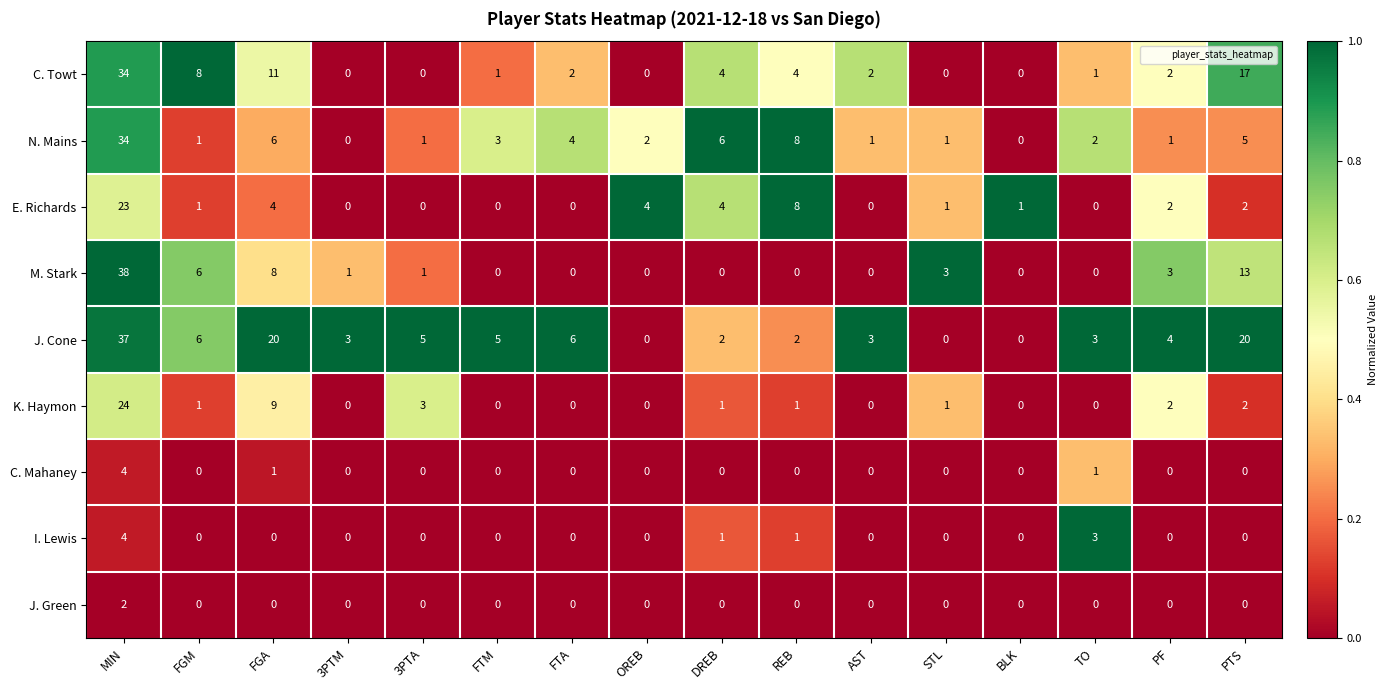

Is it true that C. Towt equals 4 at REB?

True